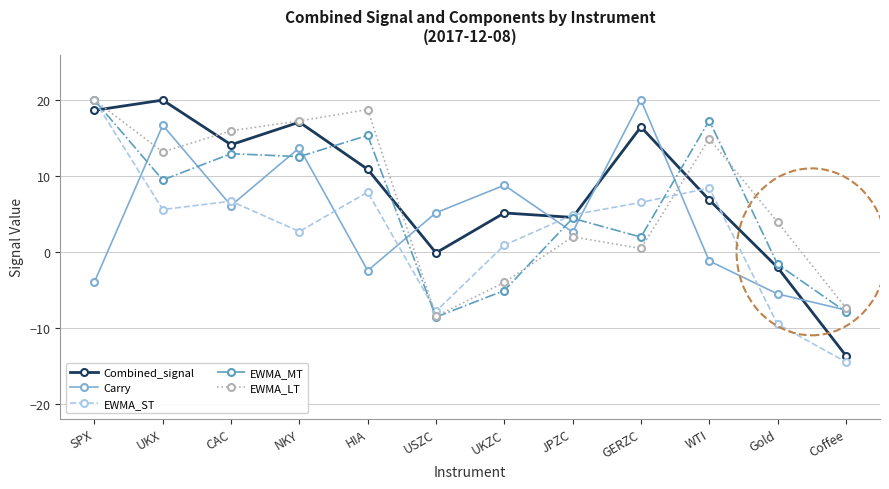

Where is EWMA_MT nearest to the value 5?

JPZC